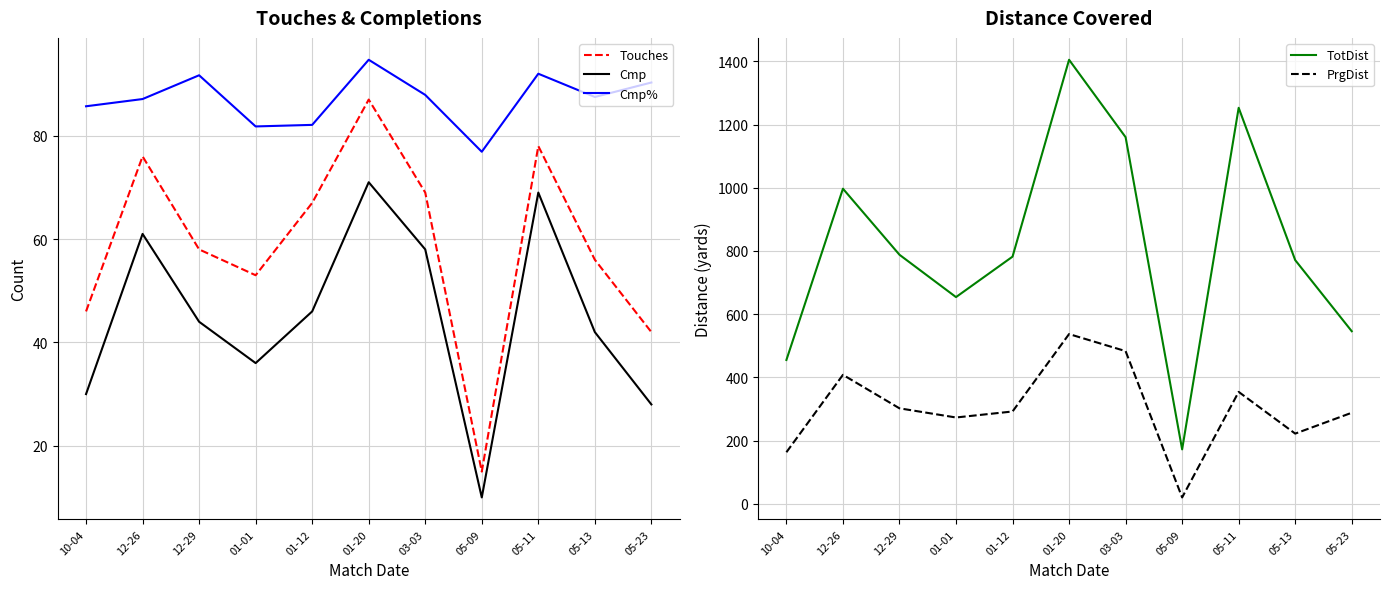

Reading right to left, extract all data points from this chart.

Touches: 42.0	56.0	78.0	15.0	69.0	87.0	67.0	53.0	58.0	76.0	46.0
Cmp: 28.0	42.0	69.0	10.0	58.0	71.0	46.0	36.0	44.0	61.0	30.0
Cmp%: 90.3	87.5	92.0	76.9	87.9	94.7	82.1	81.8	91.7	87.1	85.7
TotDist: 546.0	771.0	1253.0	172.0	1160.0	1405.0	782.0	654.0	788.0	997.0	455.0
PrgDist: 288.0	222.0	354.0	20.0	483.0	537.0	292.0	273.0	302.0	408.0	163.0